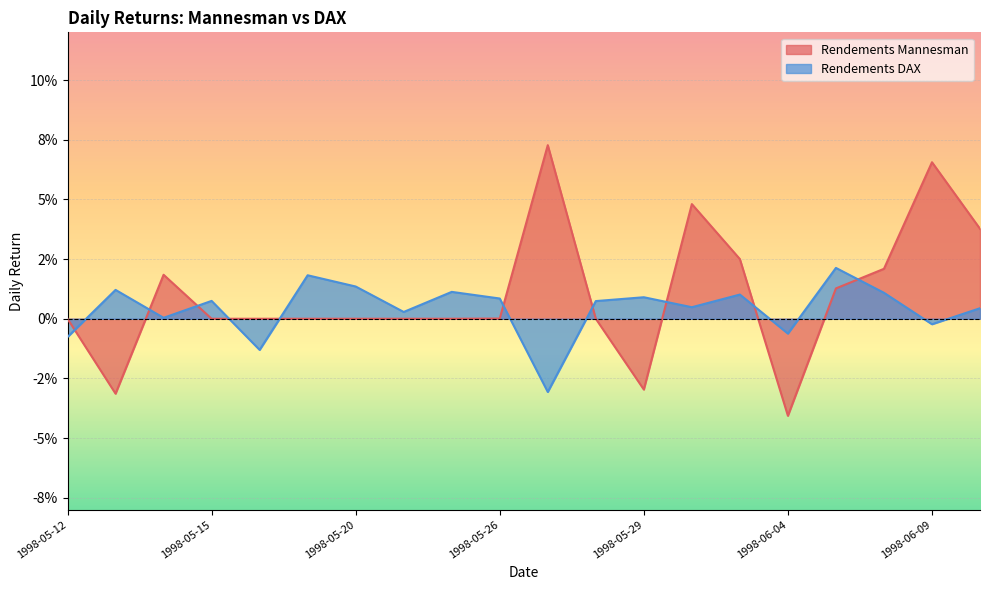

True or false: Rendements DAX and Rendements Mannesman intersect in this chart.

True